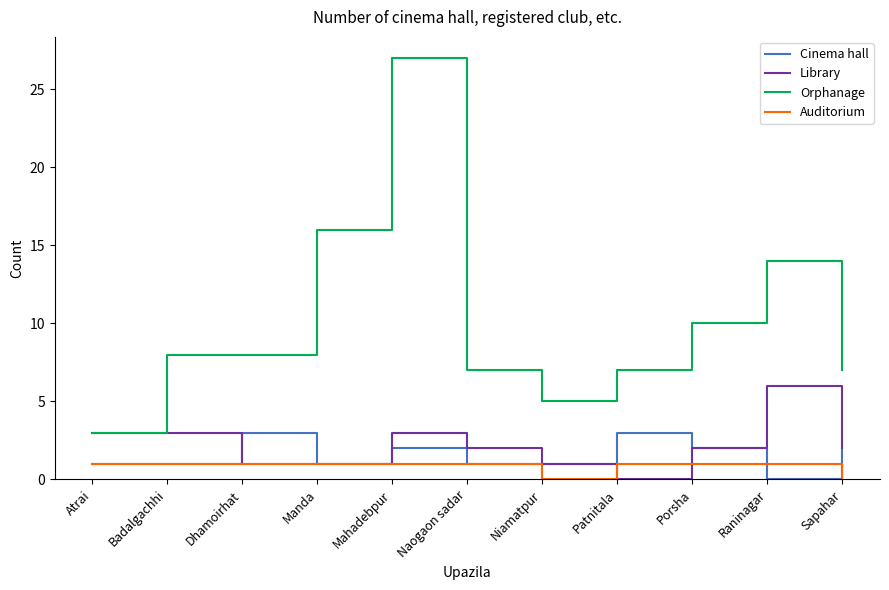

Which label corresponds to the largest value in the chart?

Mahadebpur